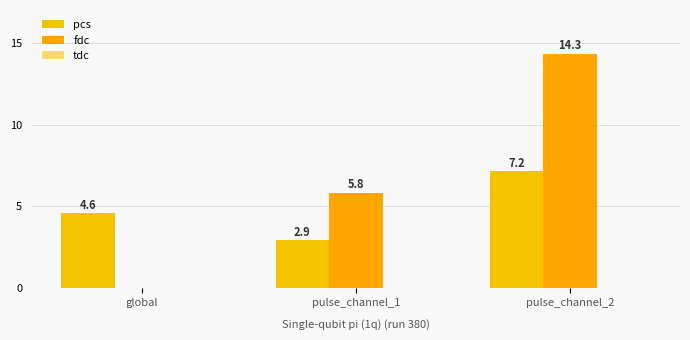

How many groups of bars are there?

3